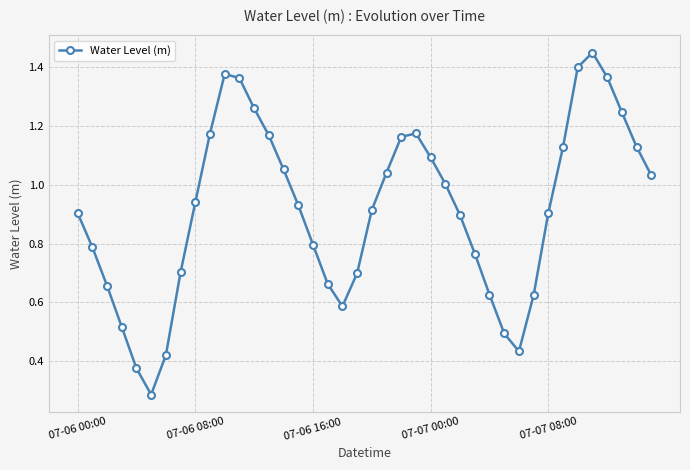

How many series are shown in this chart?

1